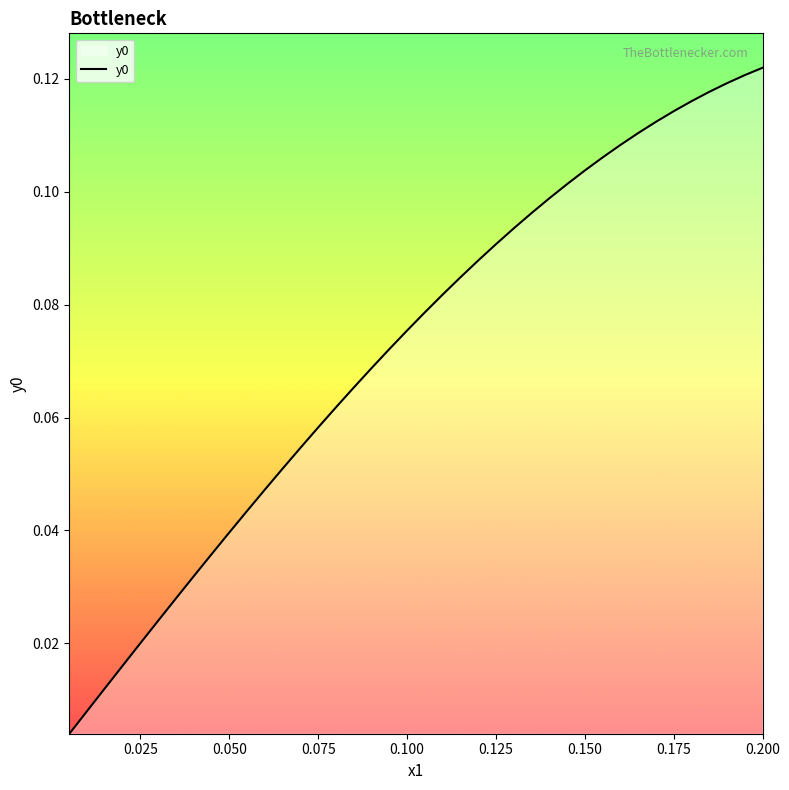

Is this an area chart (filled region under the line)?

Yes